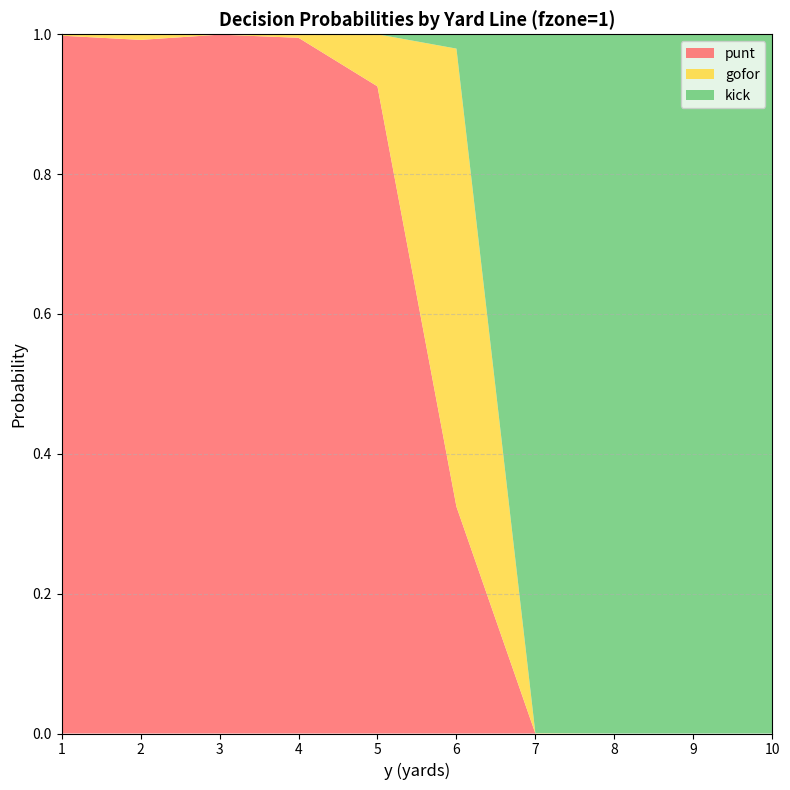

Reading right to left, extract all data points from this chart.

punt: 0.0	0.0	0.0	0.0	0.3	0.9	1.0	1.0	1.0	1.0
gofor: 0.0	0.0	0.0	0.0	0.7	0.1	0.0	0.0	0.0	0.0
kick: 1.0	1.0	1.0	1.0	0.0	0.0	0.0	0.0	0.0	0.0